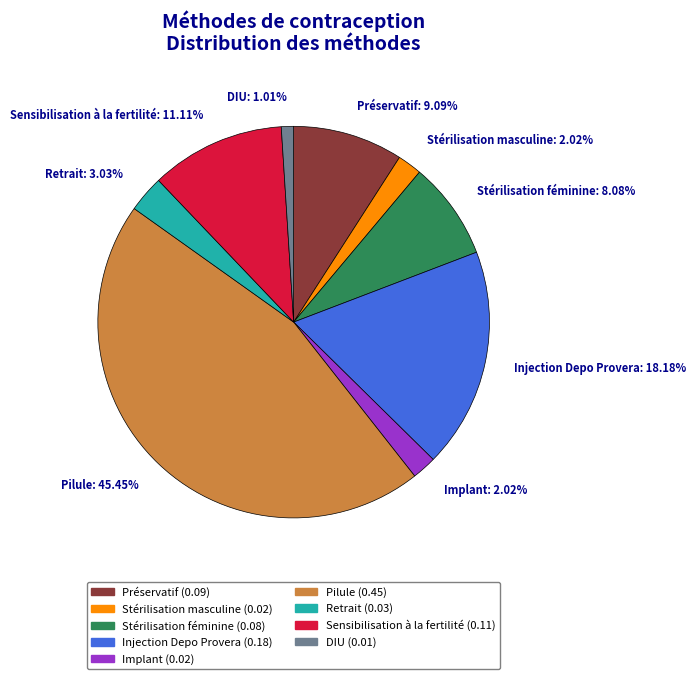

To the nearest percent, what percentage of the pie is Préservatif?

9%